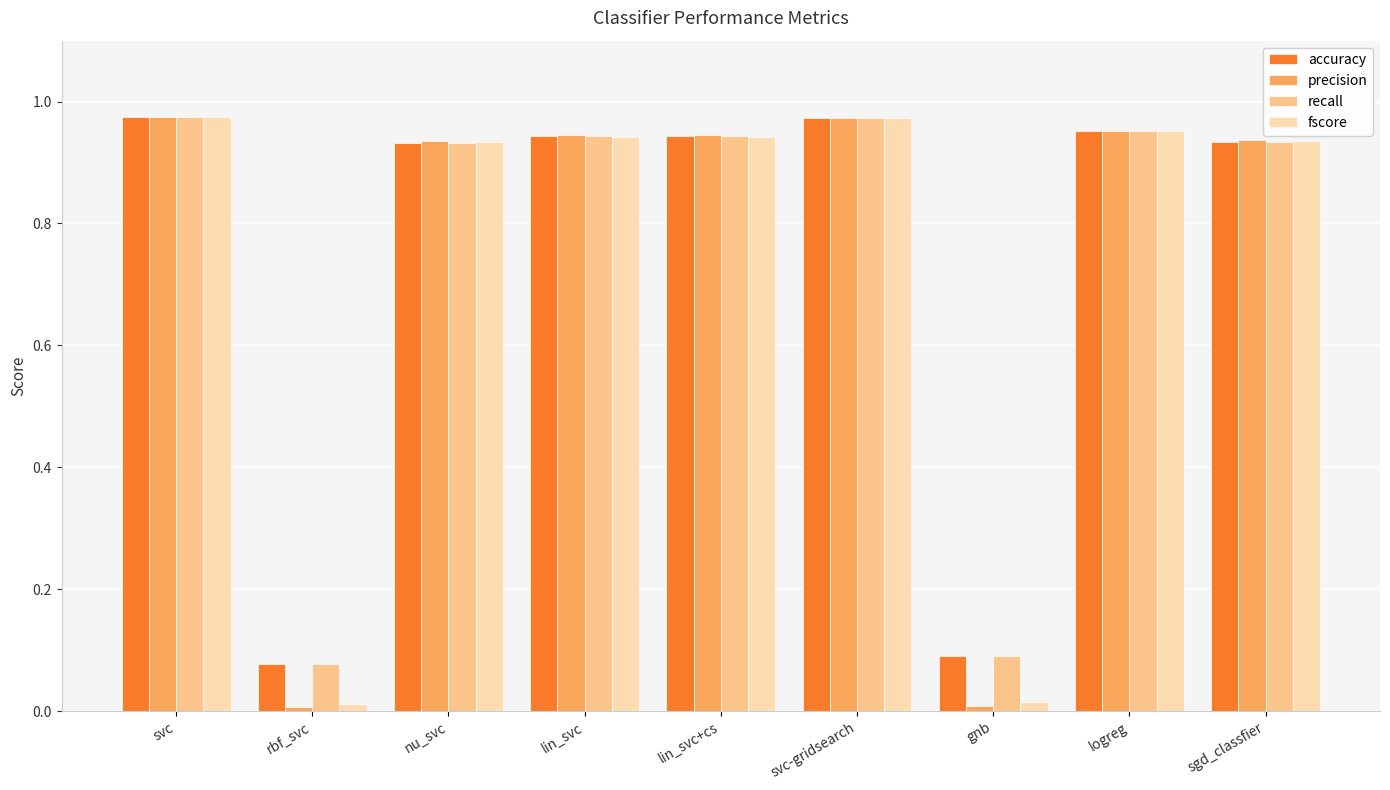

Is it true that precision equals 1.5 at lin_svc?

False